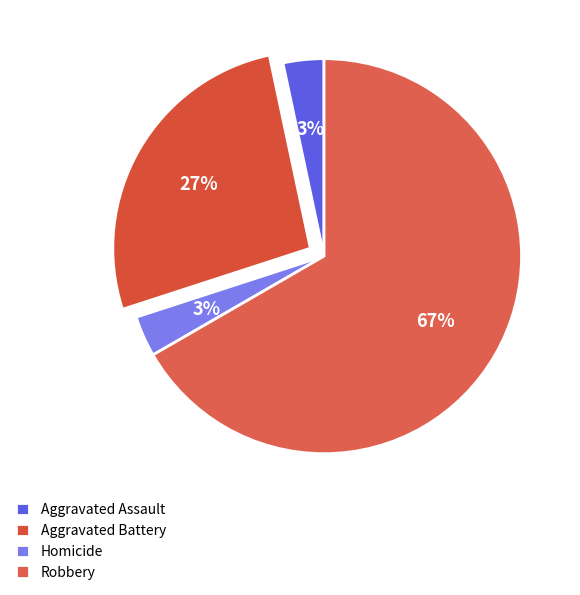

Which slice is the largest?

Robbery